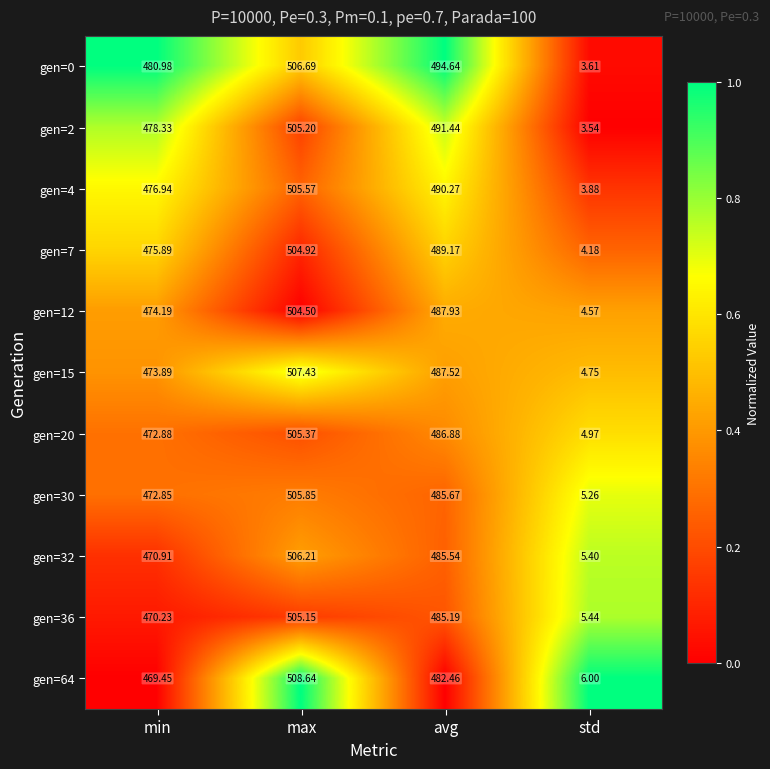

At which category is the sum across all series the highest?

max